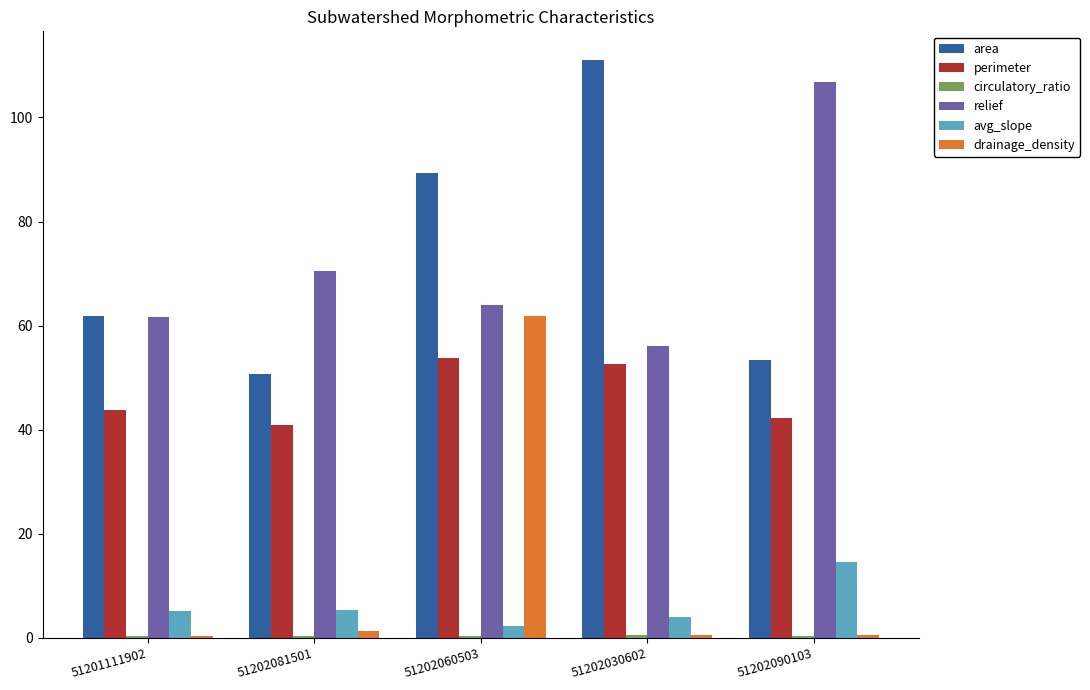

True or false: relief has a value of 27.6 at 51201111902.

False